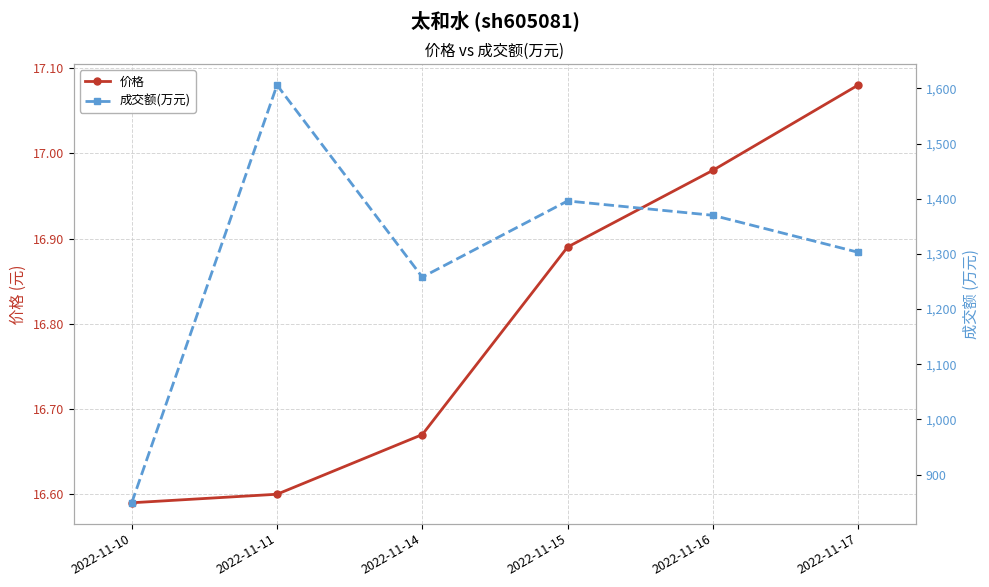

In 成交额(万元), how many points are higher than both neighbors (excluding endpoints)?

2